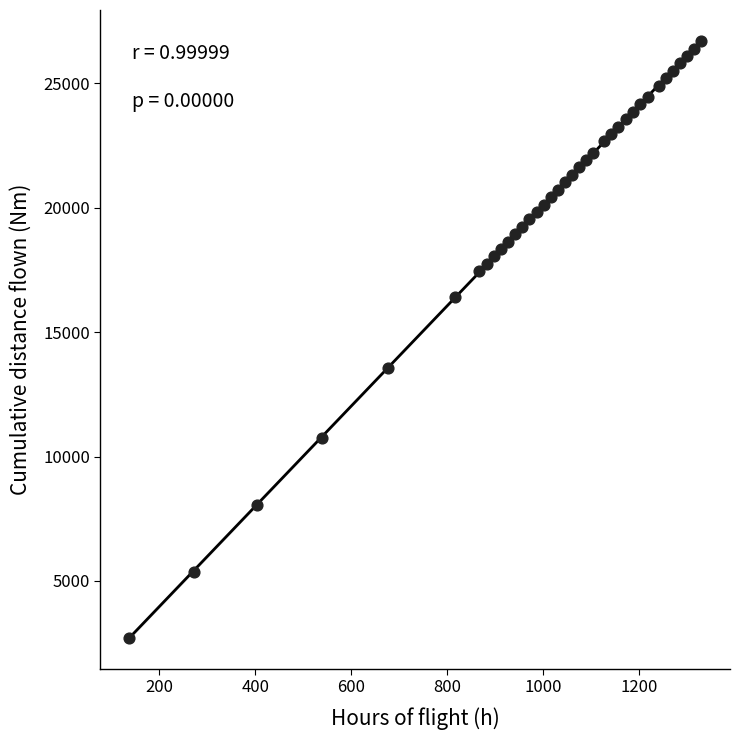

What is the range of Y values (max minus min)?

23988.6